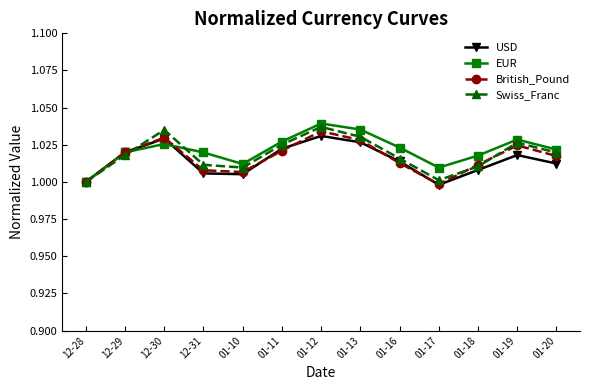

What position from the right is 01-20?

1